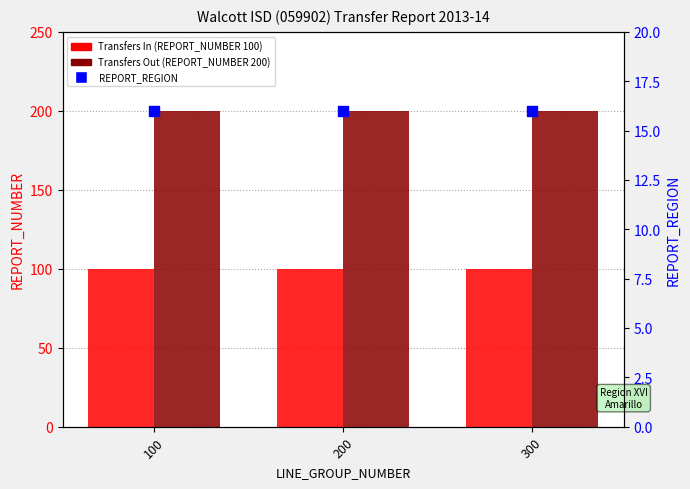

Which series has the largest Y range (max minus min)?

Transfers In (REPORT_NUMBER 100)